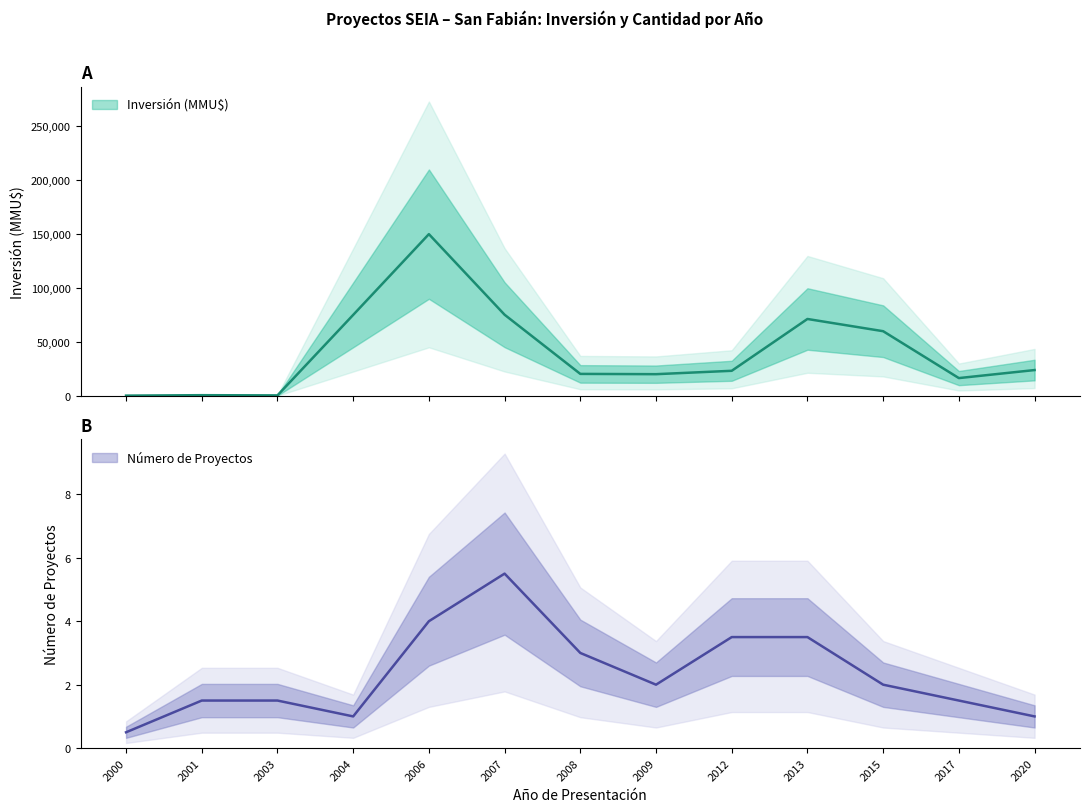

What is the difference between the maximum and minimum values?

149783